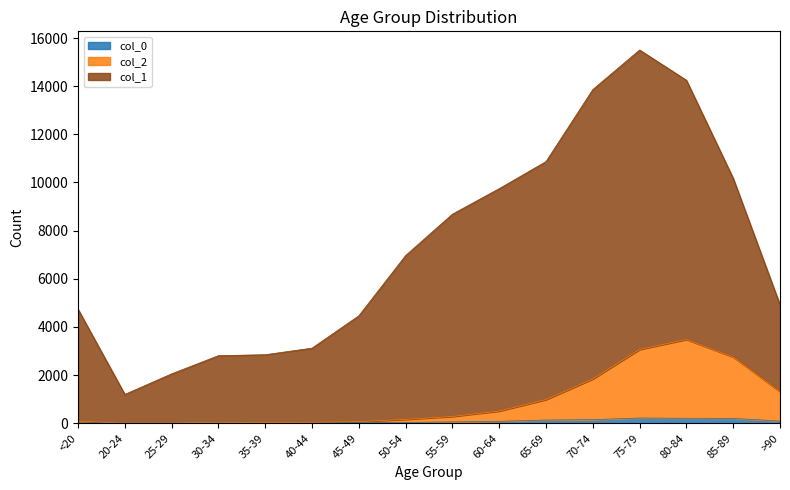

True or false: col_0 and col_1 cross at least once.

False